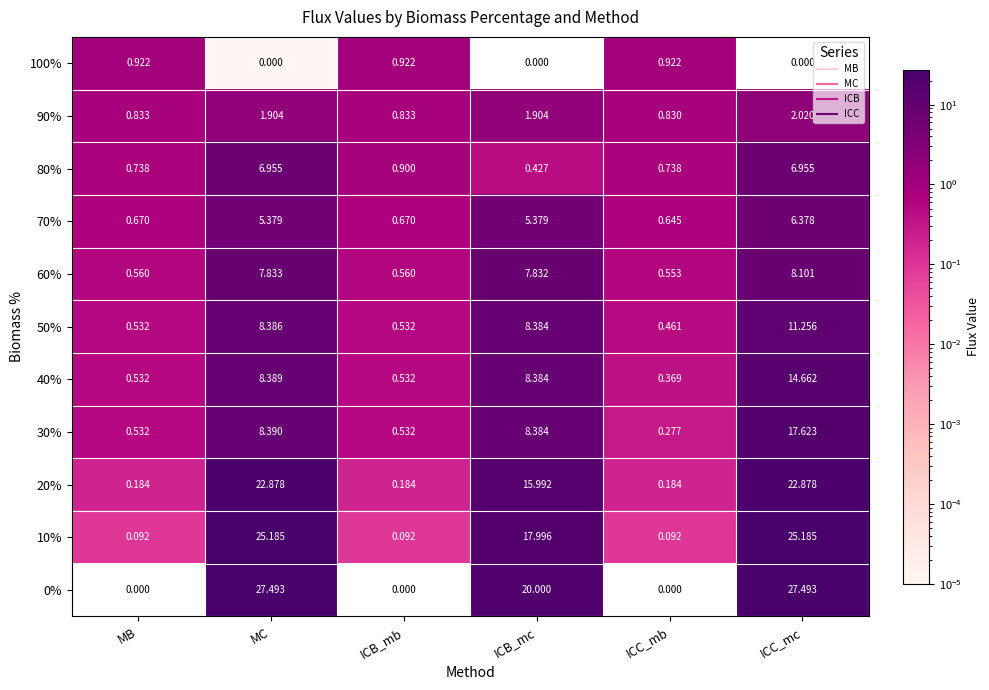

What is the difference between the highest and lowest values at ICC_mb?

0.9